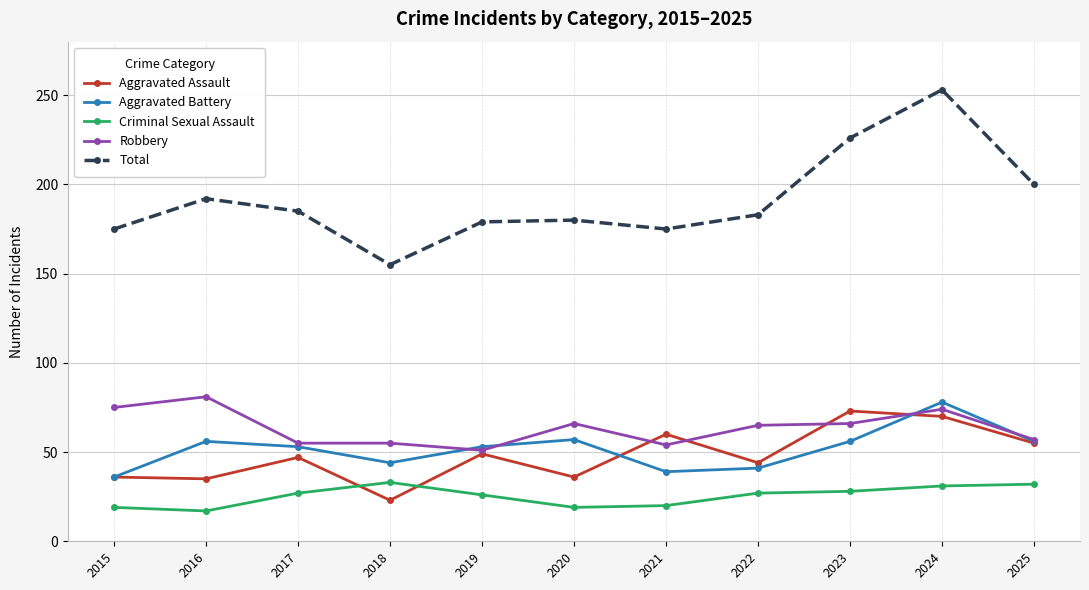

What is the difference between the maximum and second lowest values in the Aggravated Assault series?

38